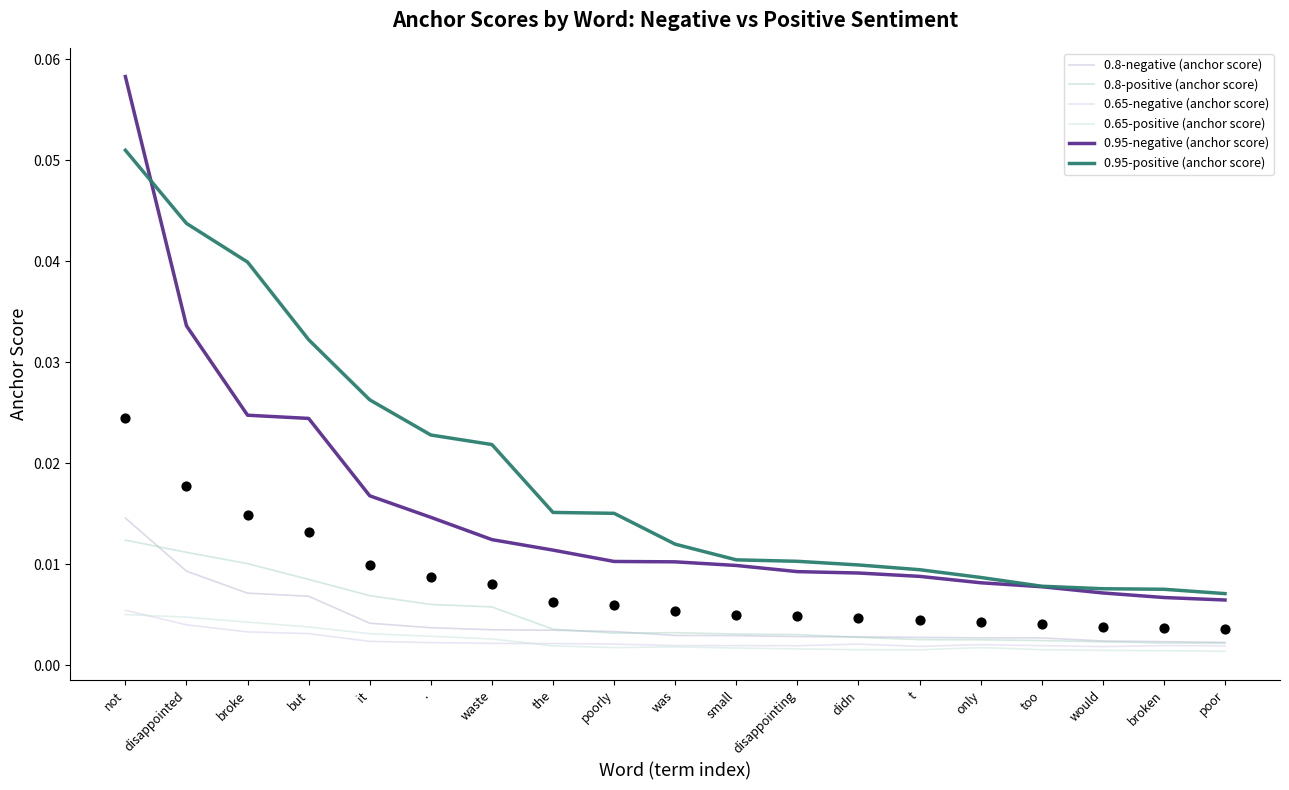

At which category is the sum across all series the highest?

not